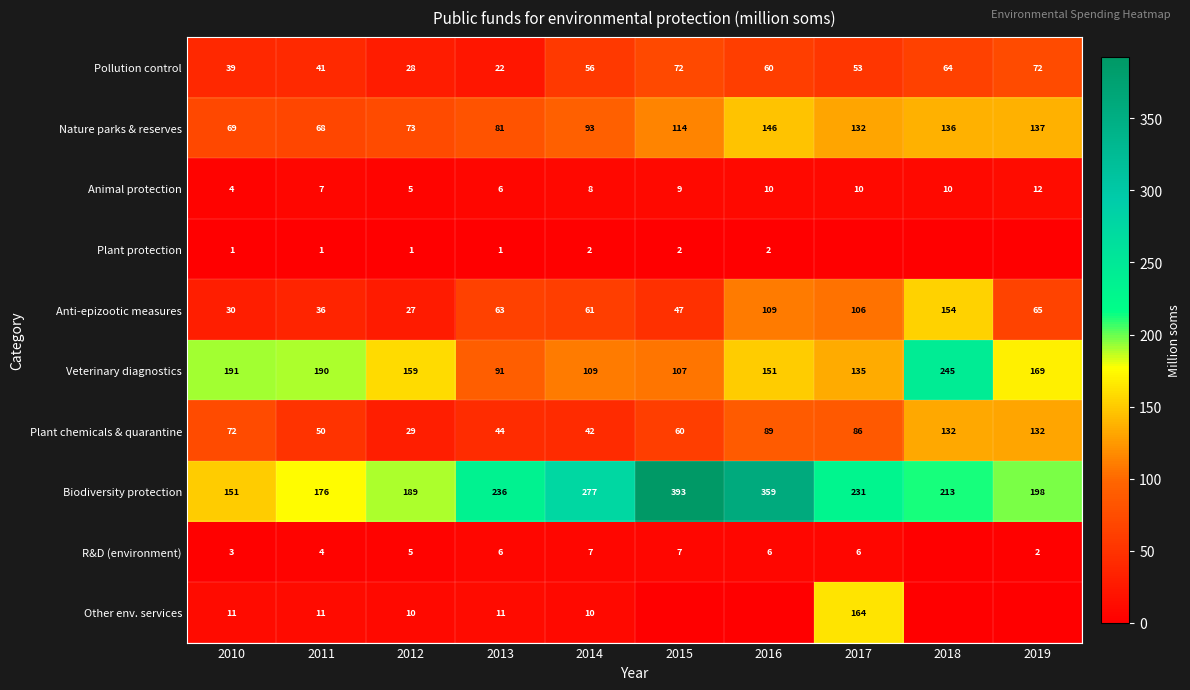

Is it true that Plant chemicals & quarantine equals 50 at 2011?

True